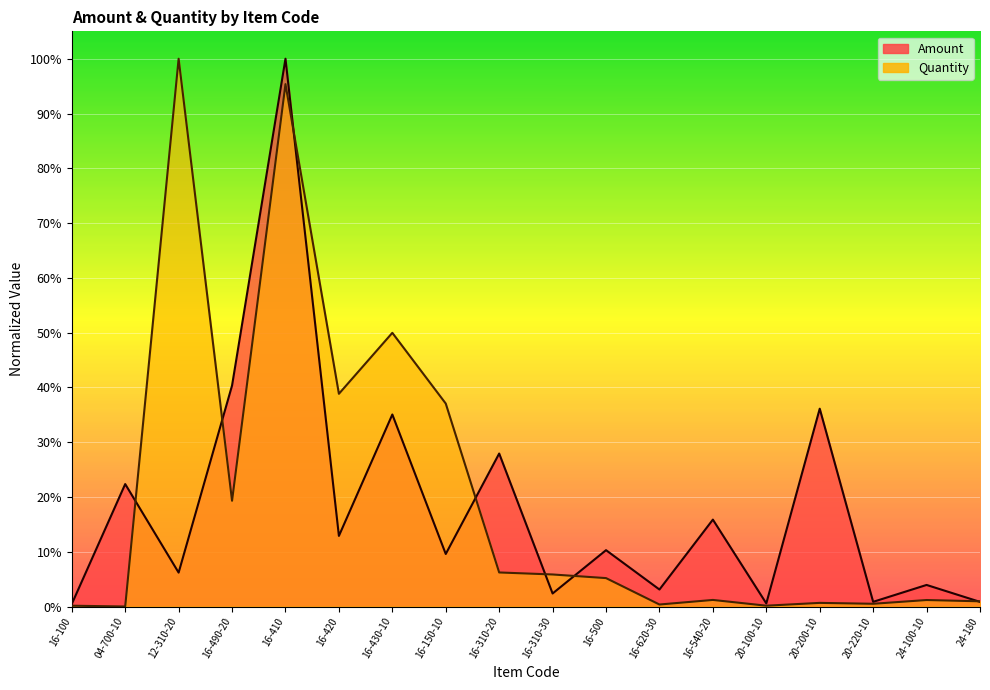

What is the sum of the Quantity values at 16-410 and 20-100-10?

1.0